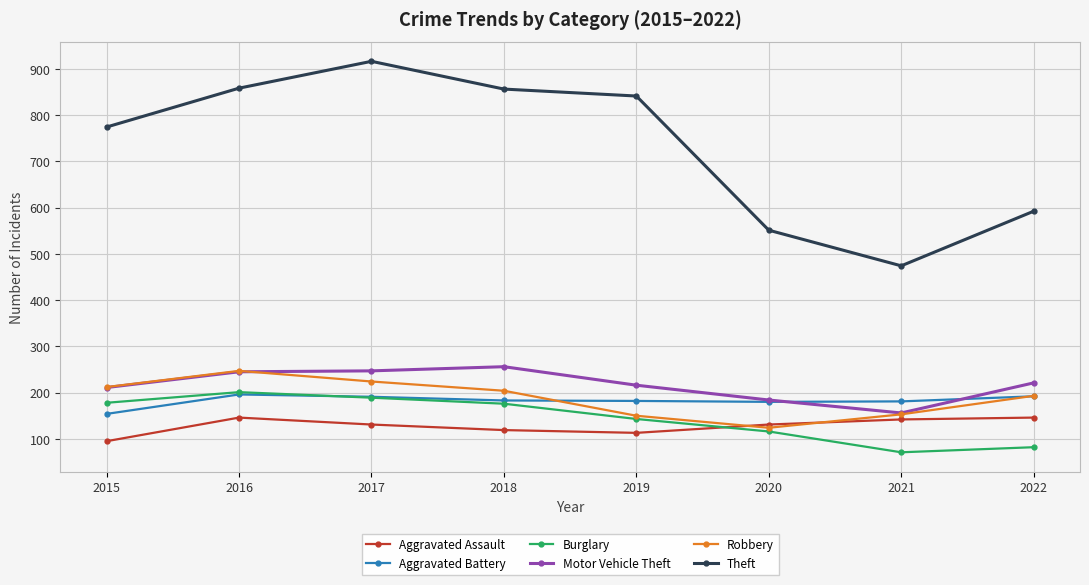

Where do Aggravated Battery and Robbery first cross each other?

2018 and 2019